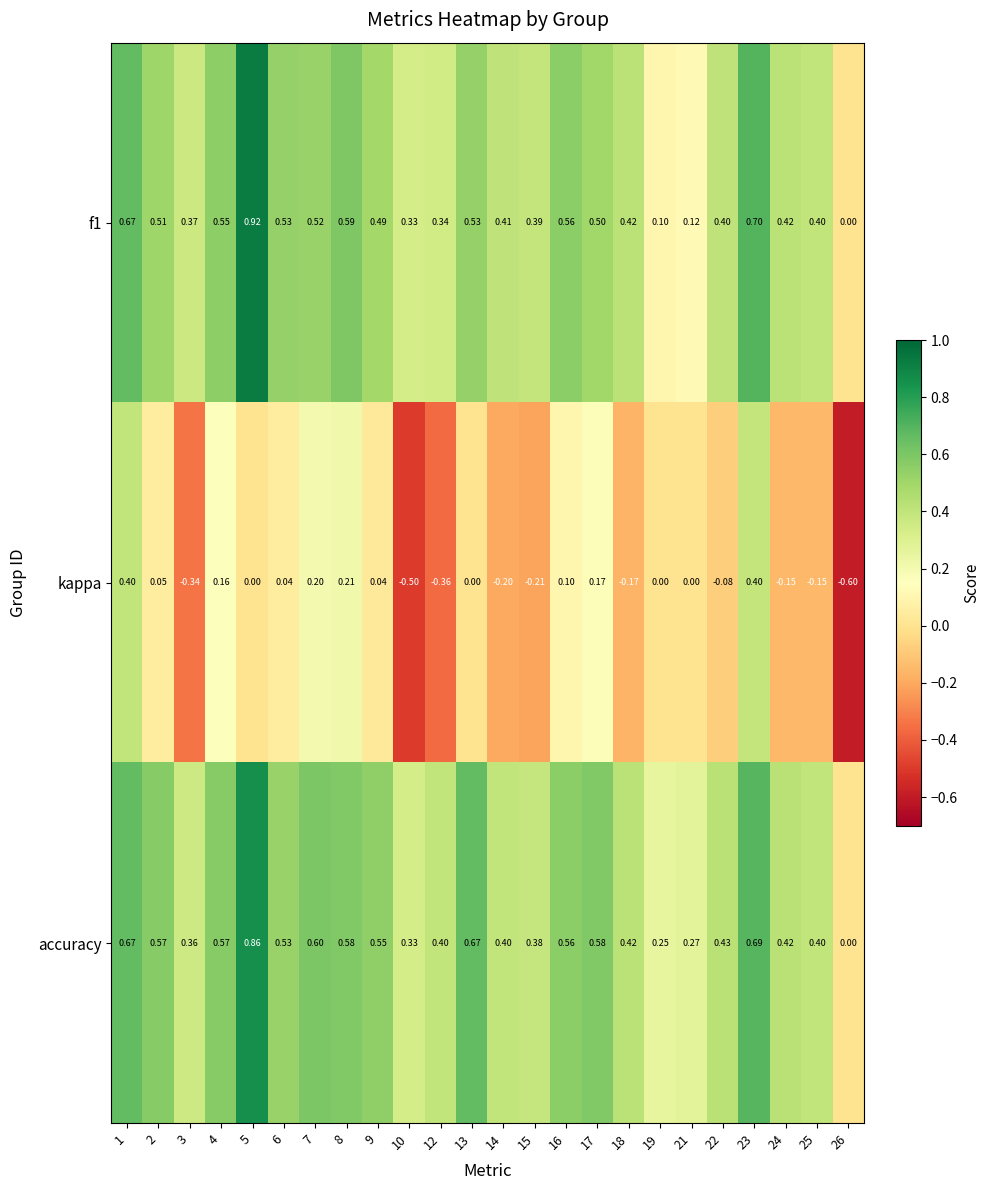

Which series has the largest total across all categories?

accuracy